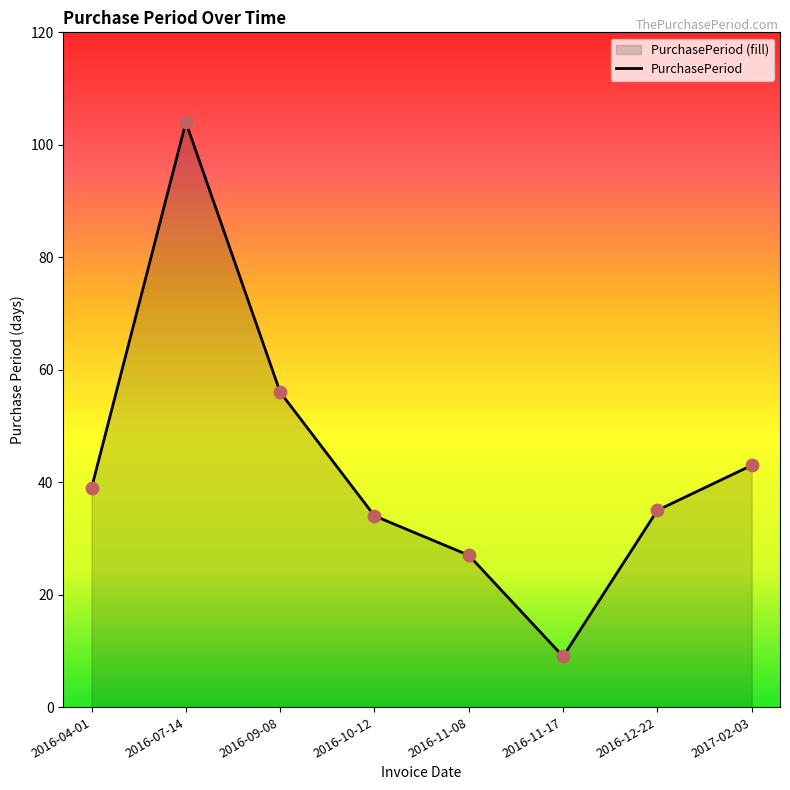

Which has a higher value, 2016-07-14 or 2017-02-03?

2016-07-14